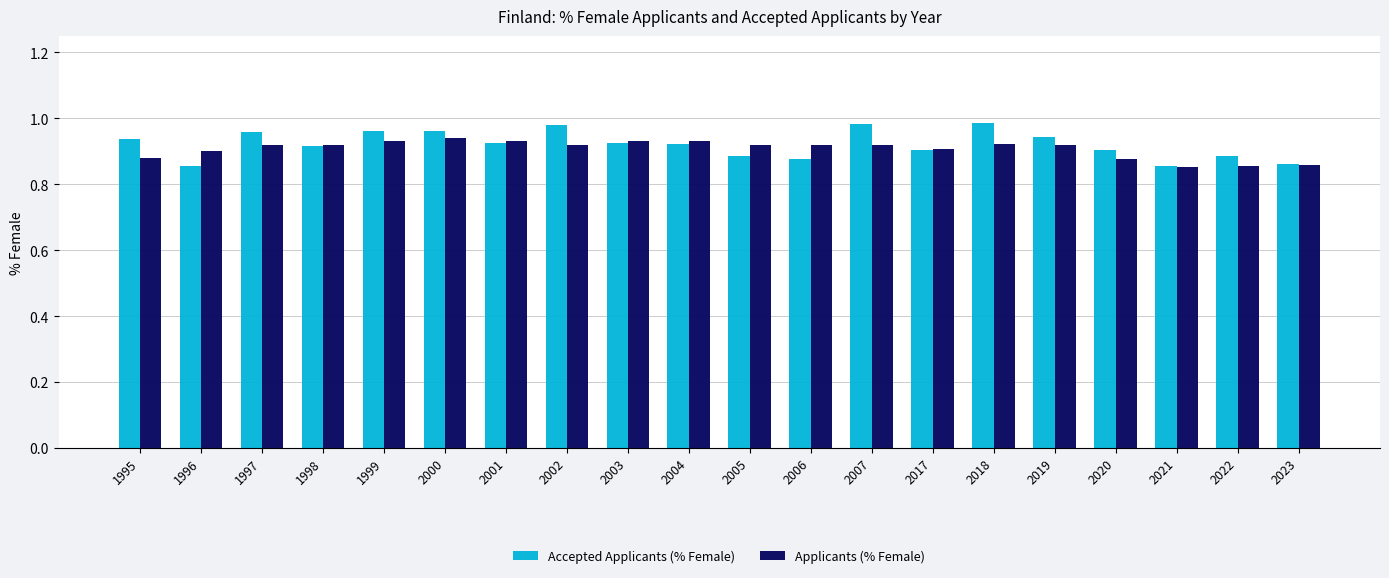

Which series changed the most between 2007 and 2022?

Accepted Applicants (% Female)